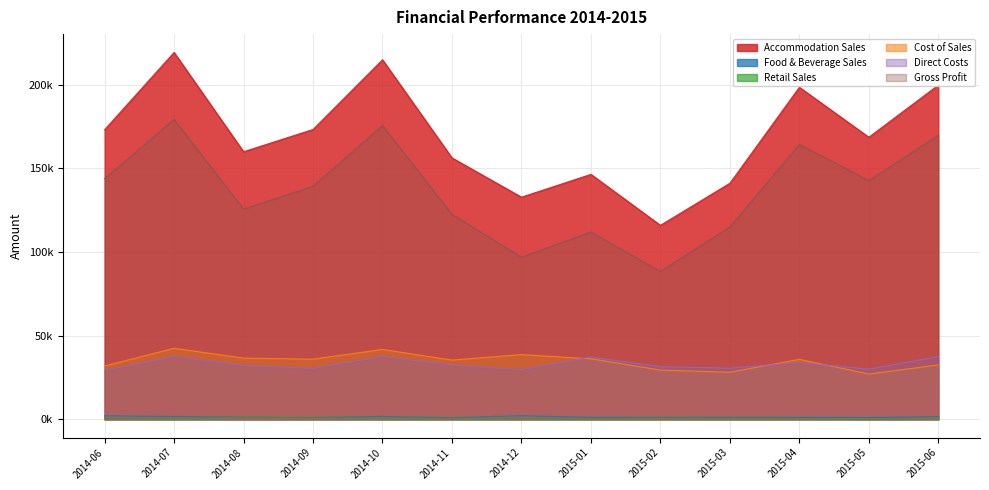

How many lines are shown in the chart?

6